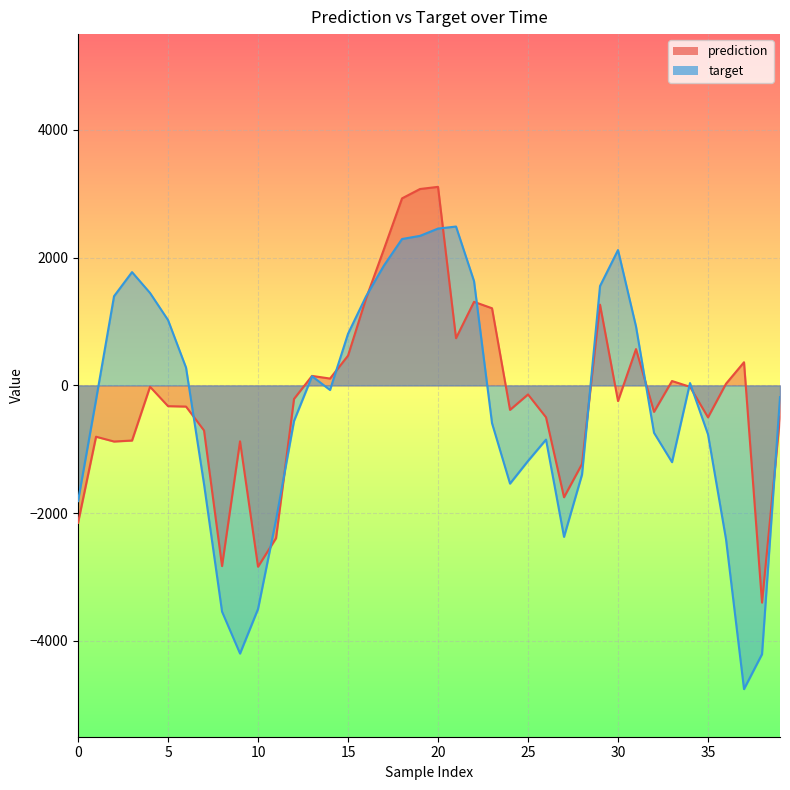

What is the sum of all target values?

-13756.5